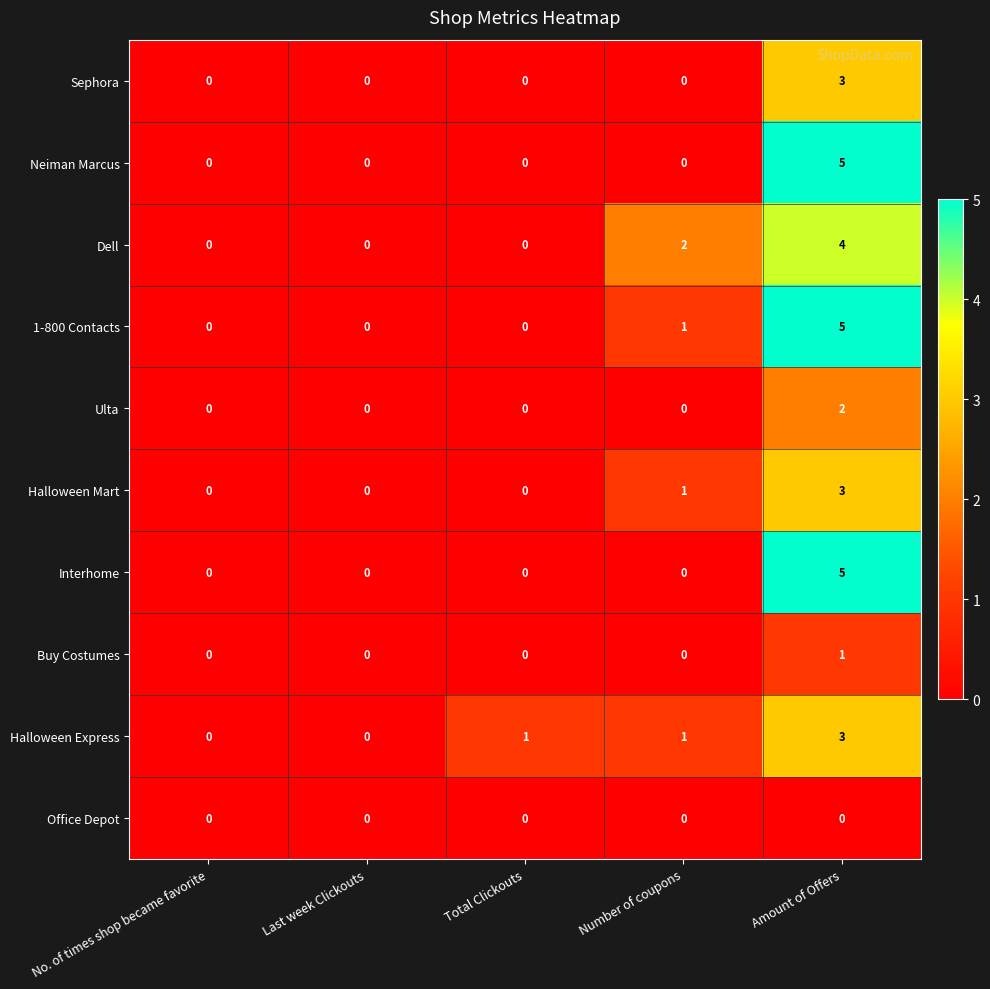

What is the difference between the highest and lowest values at Amount of Offers?

5